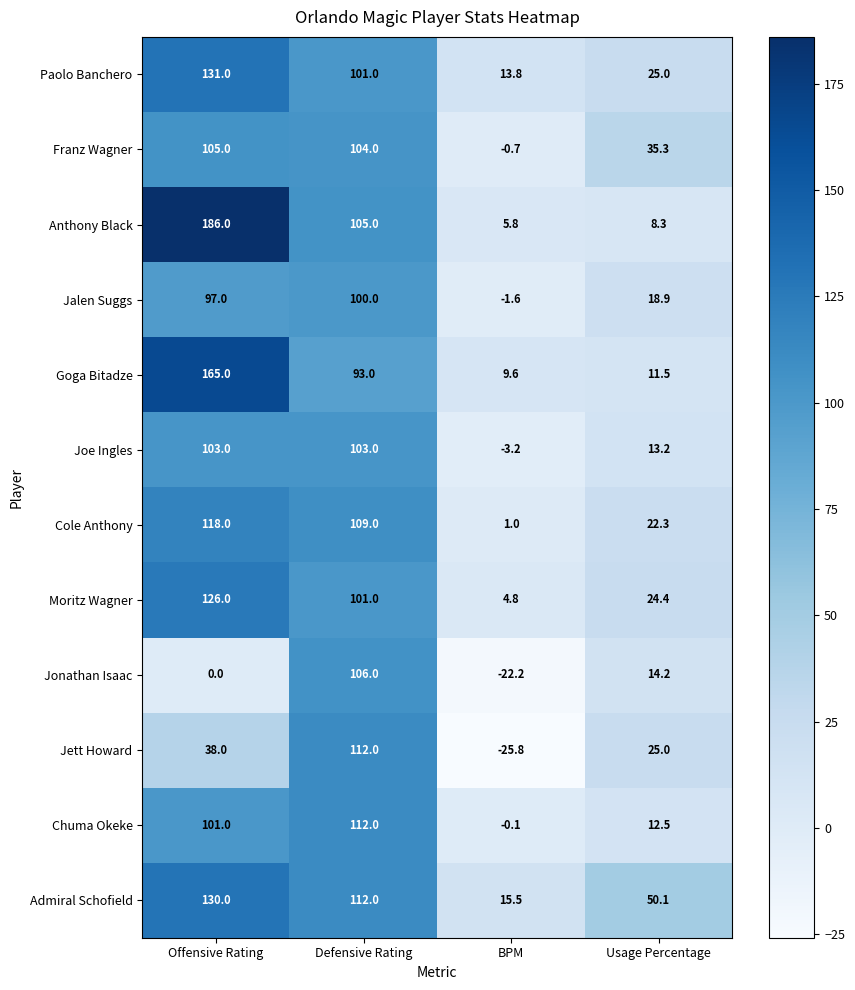

At which category is the sum across all series the highest?

Offensive Rating